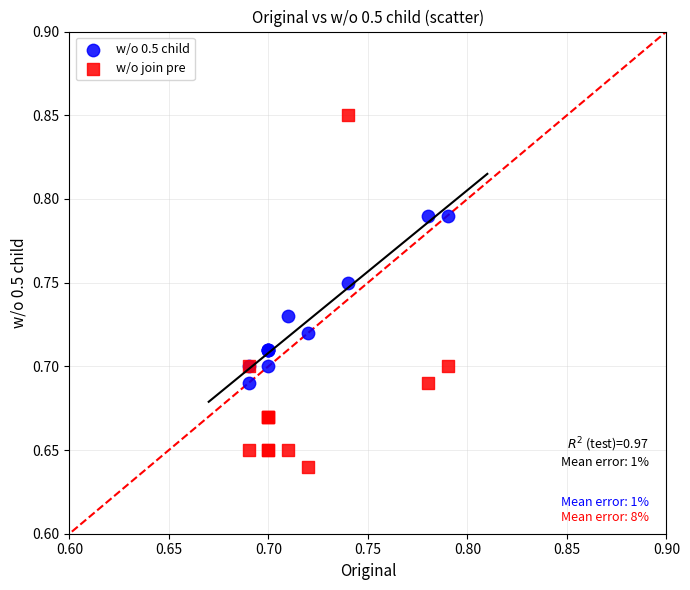

Which series reaches the minimum Y coordinate?

w/o join pre